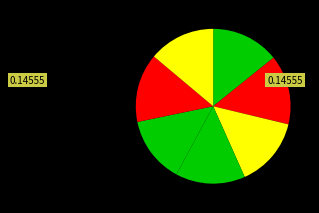

How many segments does this pie chart have?

7